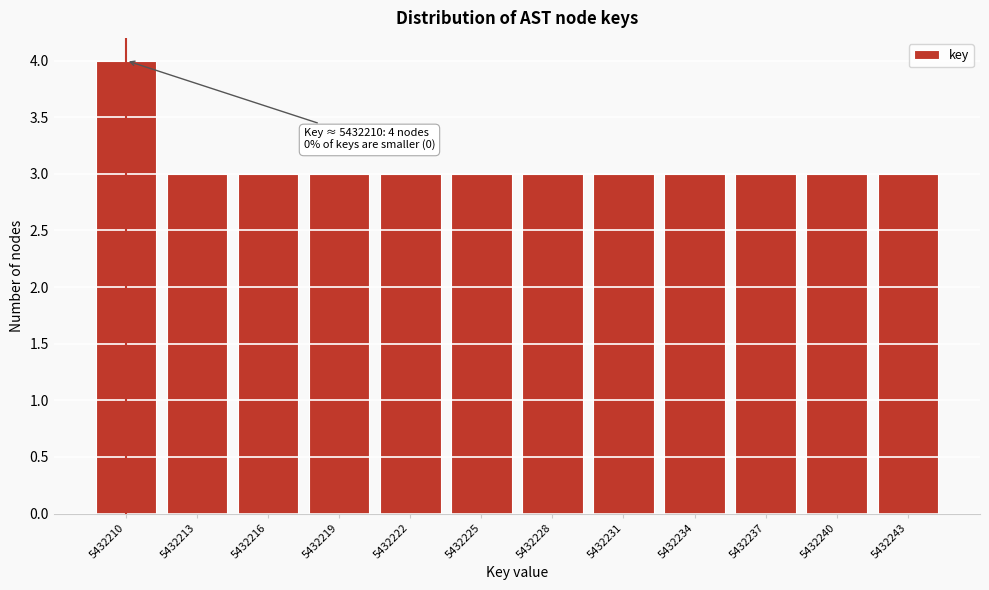

Reading left to right, extract all data points from this chart.

5432210=4	5432213=3	5432216=3	5432219=3	5432222=3	5432225=3	5432228=3	5432231=3	5432234=3	5432237=3	5432240=3	5432243=3